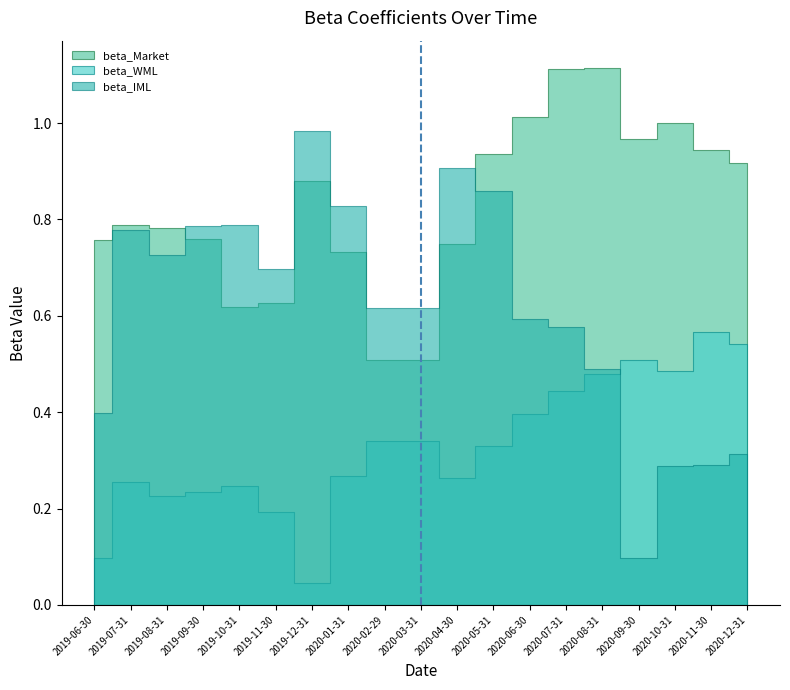

Reading left to right, extract all data points from this chart.

beta_Market: 2019-06-30=0.8	2019-07-31=0.8	2019-08-31=0.8	2019-09-30=0.8	2019-10-31=0.6	2019-11-30=0.6	2019-12-31=0.9	2020-01-31=0.7	2020-02-29=0.5	2020-03-31=0.5	2020-04-30=0.7	2020-05-31=0.9	2020-06-30=1.0	2020-07-31=1.1	2020-08-31=1.1	2020-09-30=1.0	2020-10-31=1.0	2020-11-30=0.9	2020-12-31=0.9
beta_WML: 2019-06-30=0.1	2019-07-31=0.3	2019-08-31=0.2	2019-09-30=0.2	2019-10-31=0.2	2019-11-30=0.2	2019-12-31=0.0	2020-01-31=0.3	2020-02-29=0.3	2020-03-31=0.3	2020-04-30=0.3	2020-05-31=0.3	2020-06-30=0.4	2020-07-31=0.4	2020-08-31=0.5	2020-09-30=0.5	2020-10-31=0.5	2020-11-30=0.6	2020-12-31=0.5
beta_IML: 2019-06-30=0.4	2019-07-31=0.8	2019-08-31=0.7	2019-09-30=0.8	2019-10-31=0.8	2019-11-30=0.7	2019-12-31=1.0	2020-01-31=0.8	2020-02-29=0.6	2020-03-31=0.6	2020-04-30=0.9	2020-05-31=0.9	2020-06-30=0.6	2020-07-31=0.6	2020-08-31=0.5	2020-09-30=0.1	2020-10-31=0.3	2020-11-30=0.3	2020-12-31=0.3